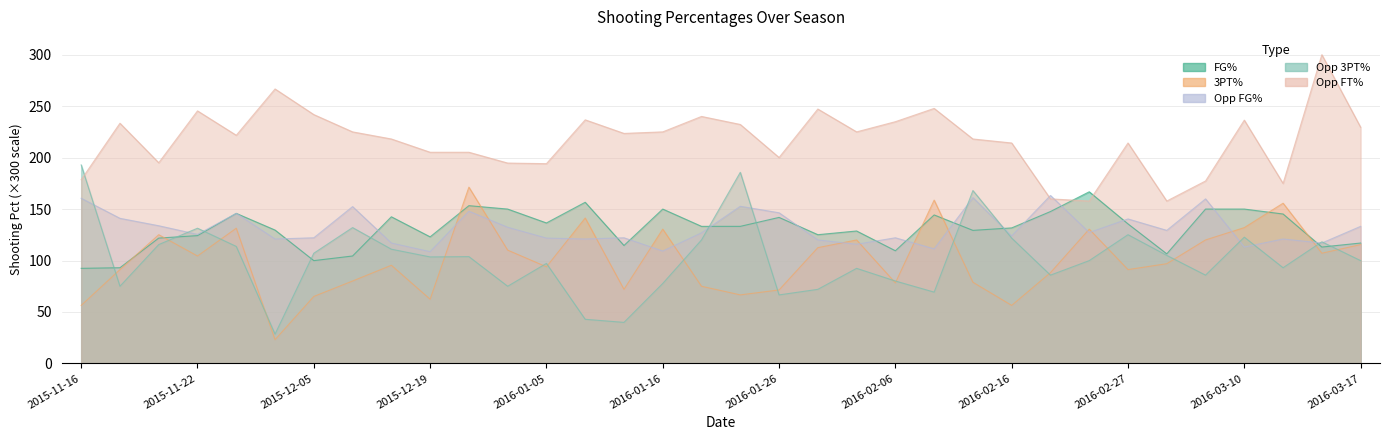

Reading left to right, transcribe all the data shown in this chart.

FG_Pct: 92.4	93.0	121.8	124.2	145.8	129.6	99.9	104.4	142.5	123.0	153.3	150.0	136.5	156.6	114.6	150.0	133.2	133.2	141.9	125.1	128.7	109.5	144.3	129.3	131.7	147.6	166.8	135.6	106.5	150.0	150.0	145.2	113.1	117.0
Threes_Pct: 56.4	91.2	125.1	104.4	131.4	23.1	65.1	80.1	95.4	62.4	171.3	110.1	93.9	141.3	72.0	130.5	75.0	66.6	71.4	112.5	120.0	78.3	158.7	78.9	56.4	88.2	130.5	91.2	96.9	120.0	132.0	155.7	107.1	115.5
Opp_FG_Pct: 160.5	141.0	133.8	125.4	145.8	120.9	122.1	152.4	117.0	108.6	147.9	132.3	121.8	120.9	122.1	109.2	126.9	152.7	146.4	120.0	115.8	122.1	111.3	161.1	123.9	163.2	127.2	140.4	129.3	159.9	113.1	120.9	117.0	133.2
Opp_Threes_Pct: 192.9	75.0	115.5	131.4	113.7	28.5	107.1	132.0	111.0	103.5	103.8	75.0	97.2	42.9	39.9	77.7	120.0	185.7	66.6	72.0	92.4	80.1	69.3	168.0	121.8	85.8	99.9	125.1	105.0	85.8	122.7	93.0	118.2	99.9
Opp_FT_Pct: 178.5	233.4	195.0	245.4	221.7	266.7	241.8	225.0	218.1	205.2	205.2	194.7	194.1	236.7	223.5	225.0	240.0	232.2	200.1	247.2	225.0	234.9	247.8	218.1	214.2	159.9	157.8	214.2	157.8	177.3	236.4	174.9	300.0	229.5